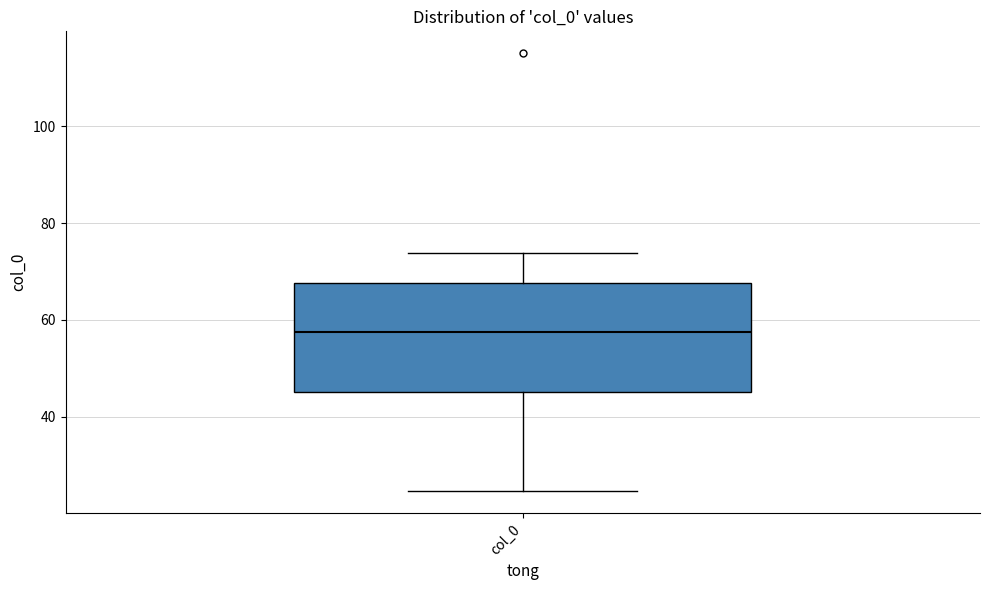

Read this box plot against the y-axis: the position of the median line, the range covered by the box, and the ends of both whiskers. The values are not printed on the chart, so give them approximately, as read against the axis.

median 58, box 46 to 68, whiskers 24 to 74